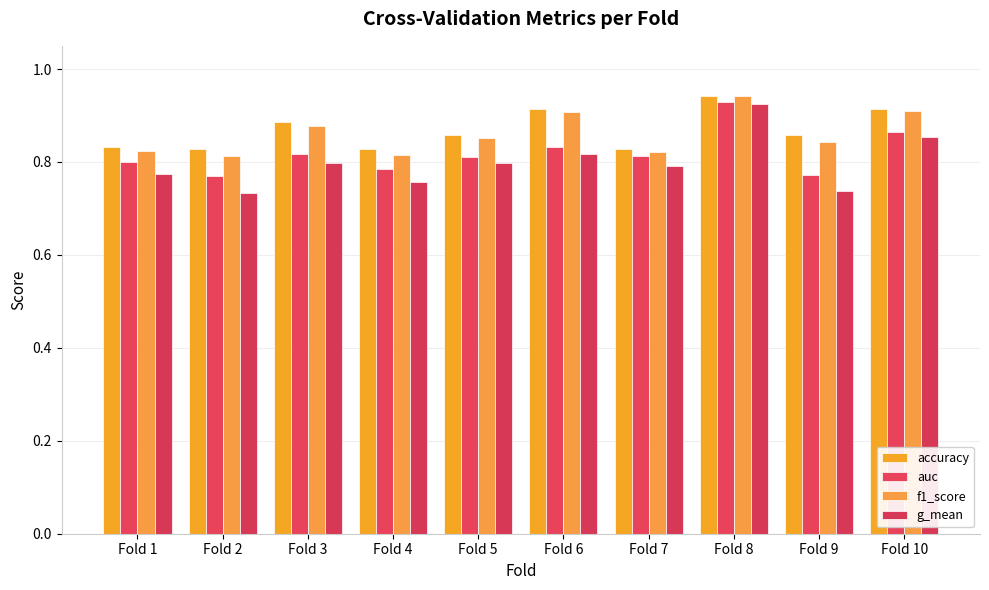

Reading left to right, list all the values displayed in this chart.

accuracy: Fold 1=0.8	Fold 2=0.8	Fold 3=0.9	Fold 4=0.8	Fold 5=0.9	Fold 6=0.9	Fold 7=0.8	Fold 8=0.9	Fold 9=0.9	Fold 10=0.9
auc: Fold 1=0.8	Fold 2=0.8	Fold 3=0.8	Fold 4=0.8	Fold 5=0.8	Fold 6=0.8	Fold 7=0.8	Fold 8=0.9	Fold 9=0.8	Fold 10=0.9
f1_score: Fold 1=0.8	Fold 2=0.8	Fold 3=0.9	Fold 4=0.8	Fold 5=0.9	Fold 6=0.9	Fold 7=0.8	Fold 8=0.9	Fold 9=0.8	Fold 10=0.9
g_mean: Fold 1=0.8	Fold 2=0.7	Fold 3=0.8	Fold 4=0.8	Fold 5=0.8	Fold 6=0.8	Fold 7=0.8	Fold 8=0.9	Fold 9=0.7	Fold 10=0.9